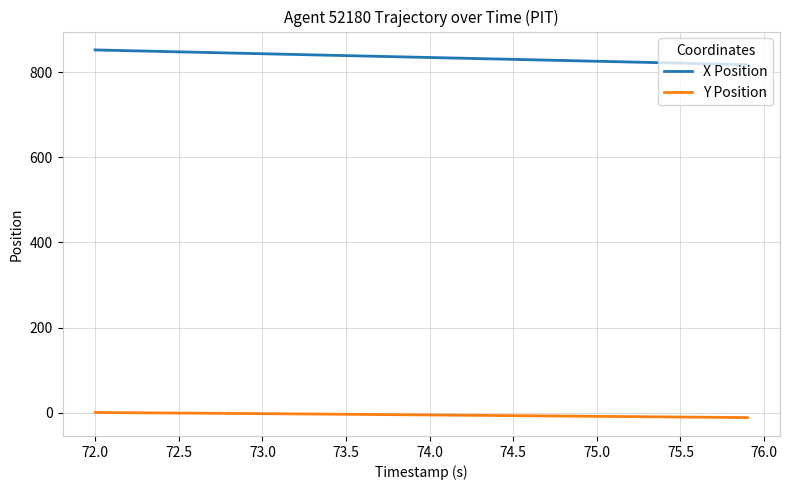

True or false: Y Position and X Position cross at least once.

False